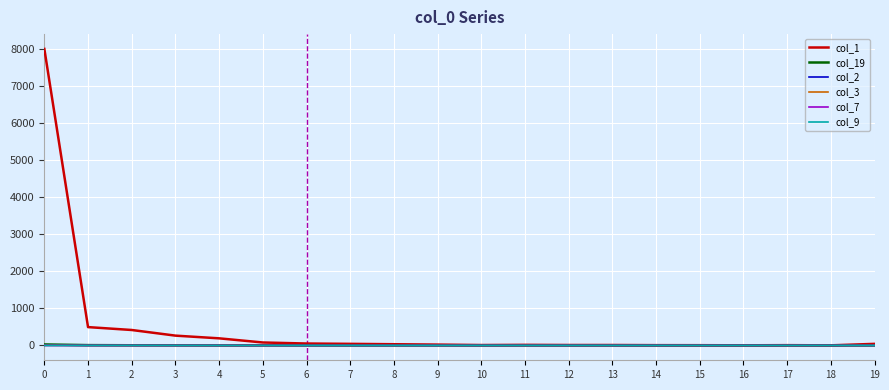

Which series has the widest spread of values?

col_1